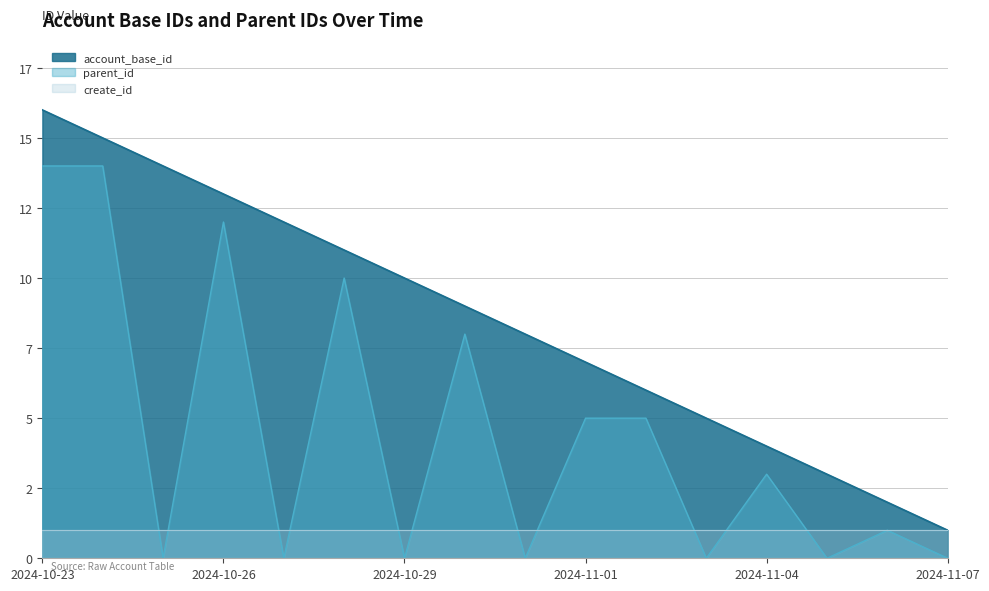

Does the chart have visible grid lines?

Yes